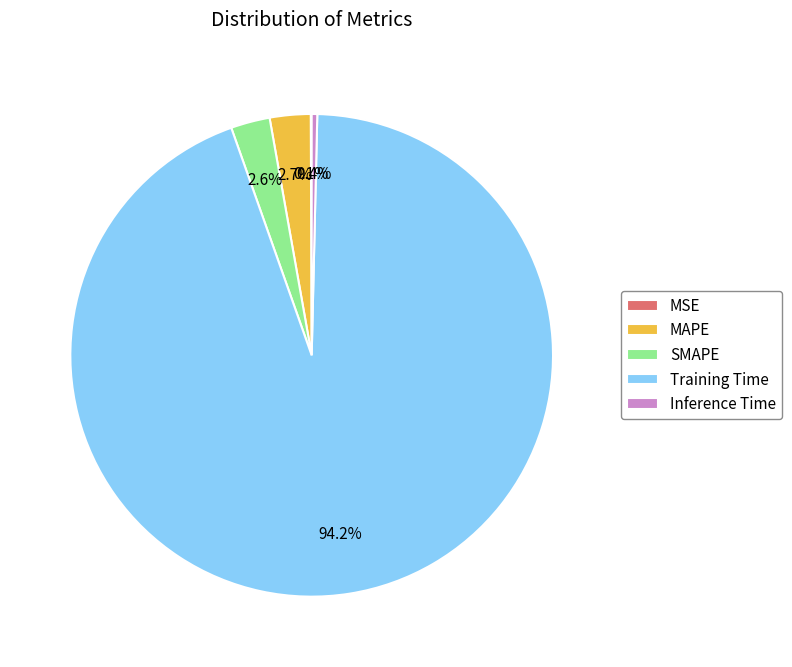

What portion of the pie excludes SMAPE?

97.4%